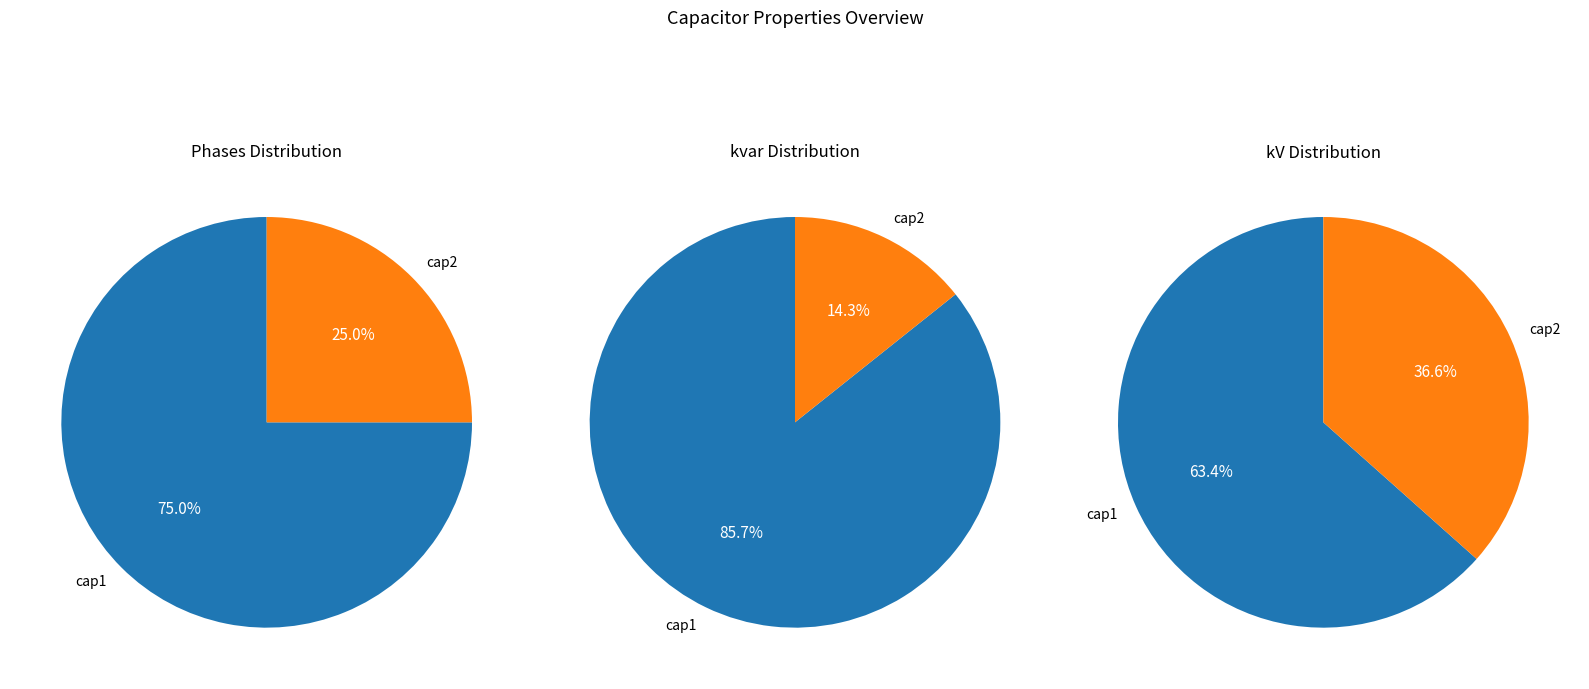

Which slice is the smallest?

cap2